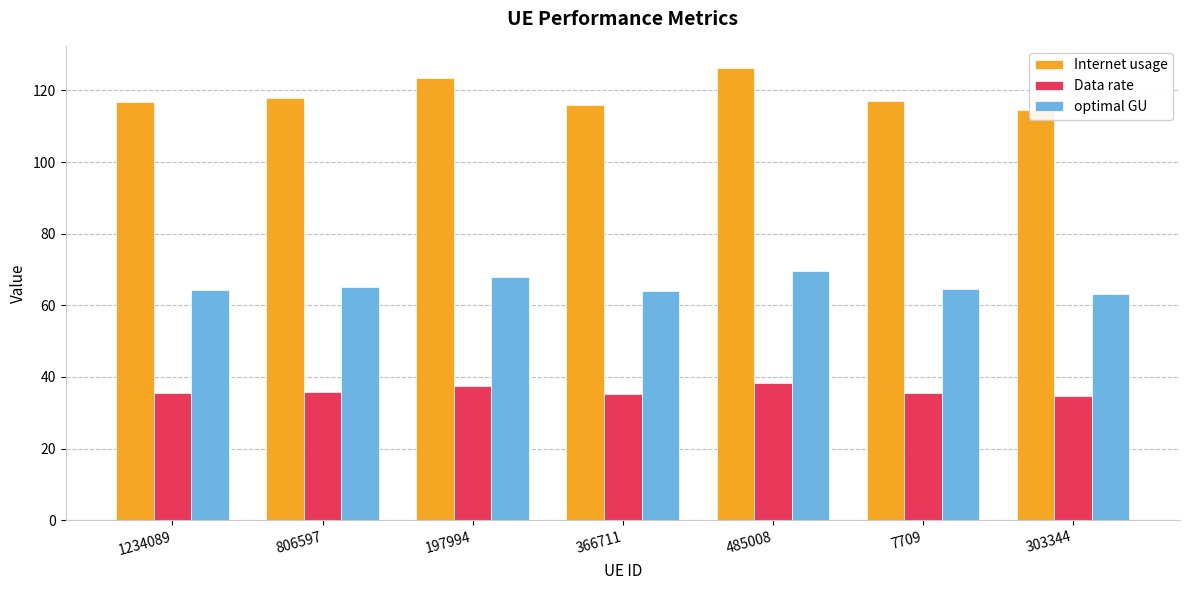

Is it true that optimal GU equals 103.4 at 7709?

False